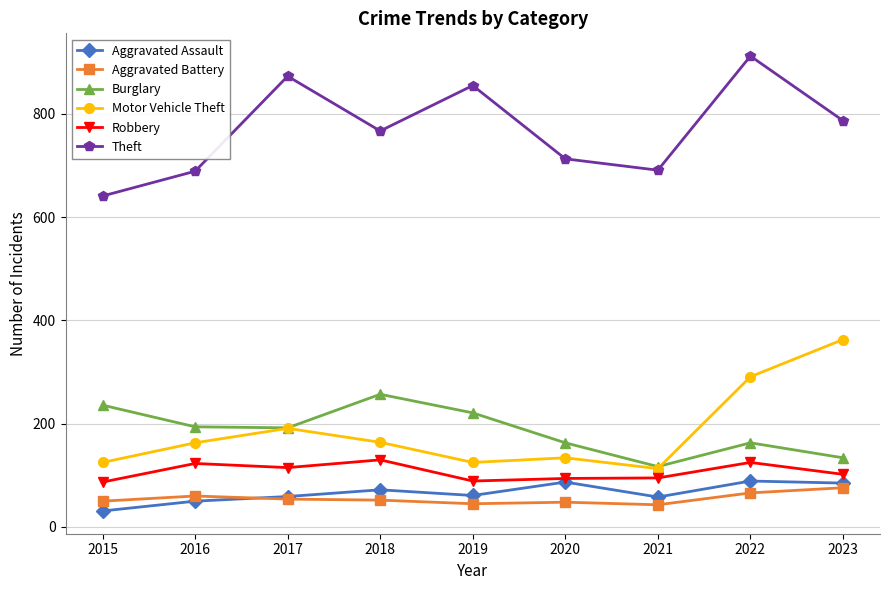

What is the value of the Motor Vehicle Theft point at the 6th from the left?

134